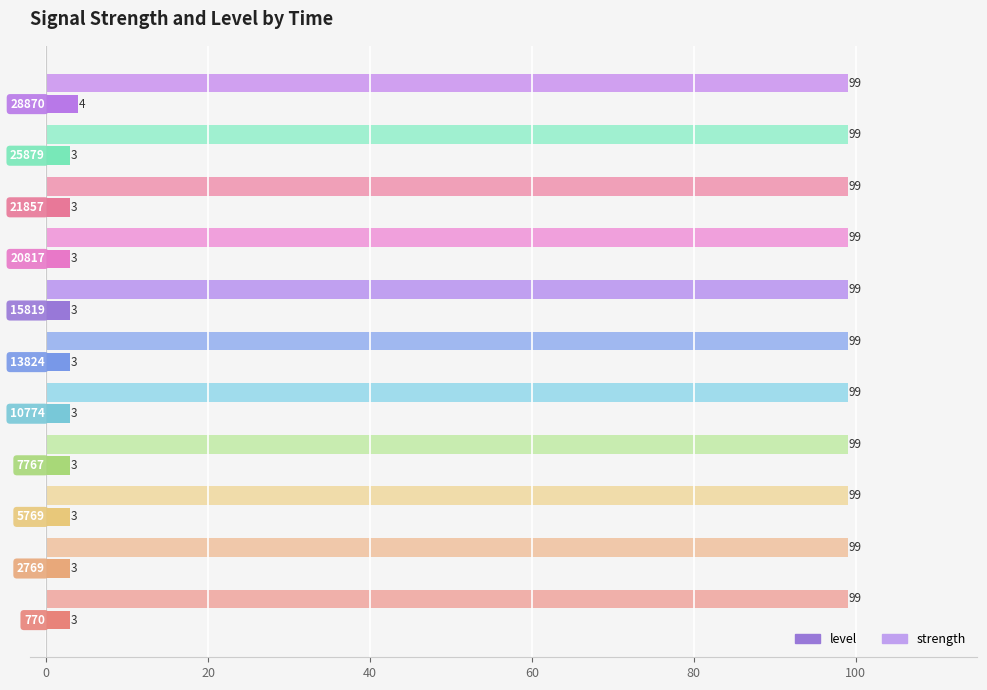

At how many categories does at least one series exceed 15?

11